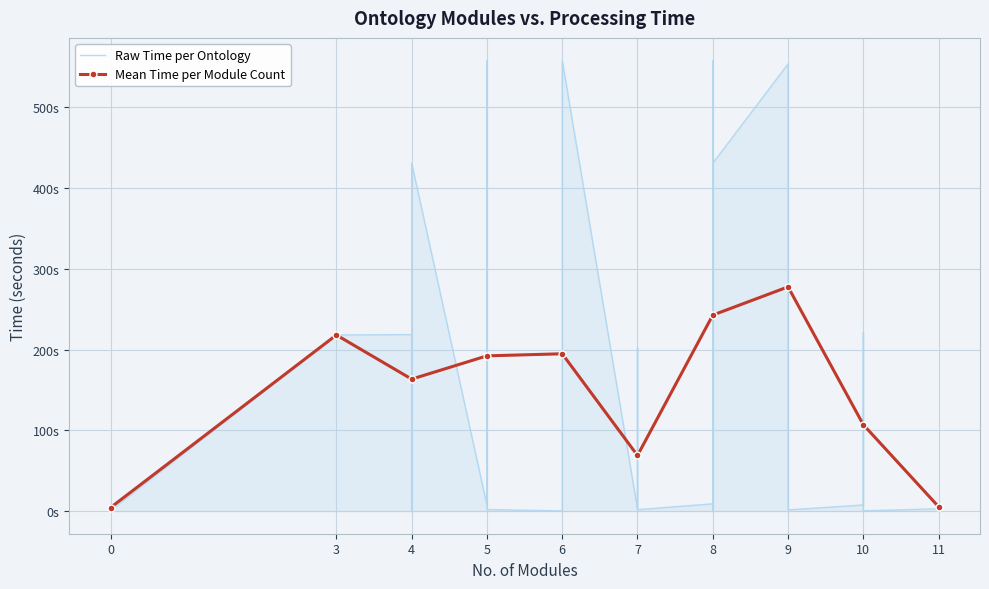

What value does the data have at 4?

430.8